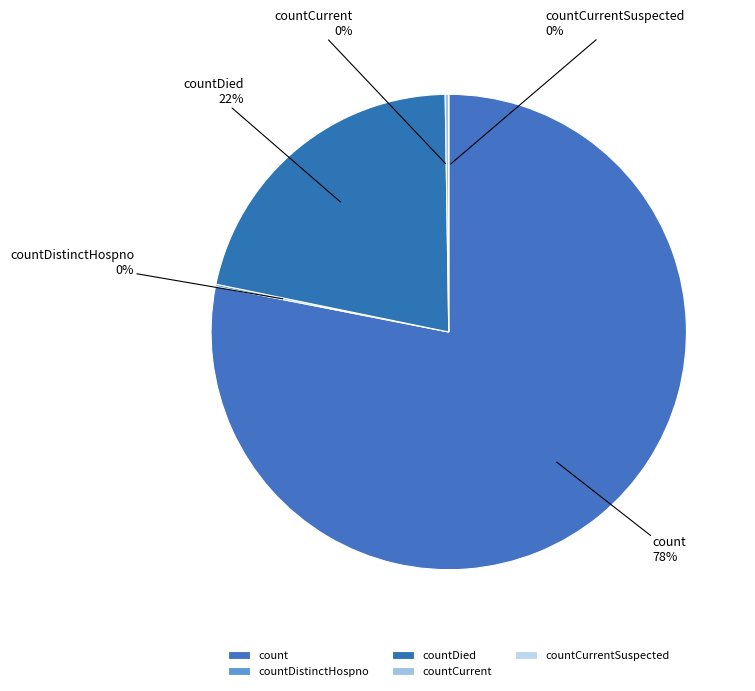

Which slice is the largest?

count